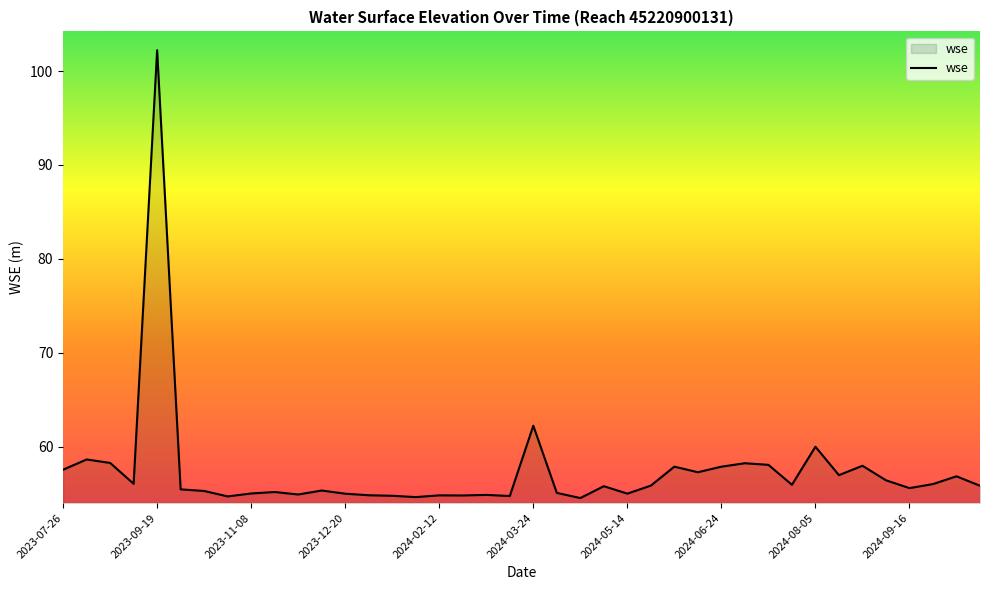

What is the maximum value shown in the chart?

102.2